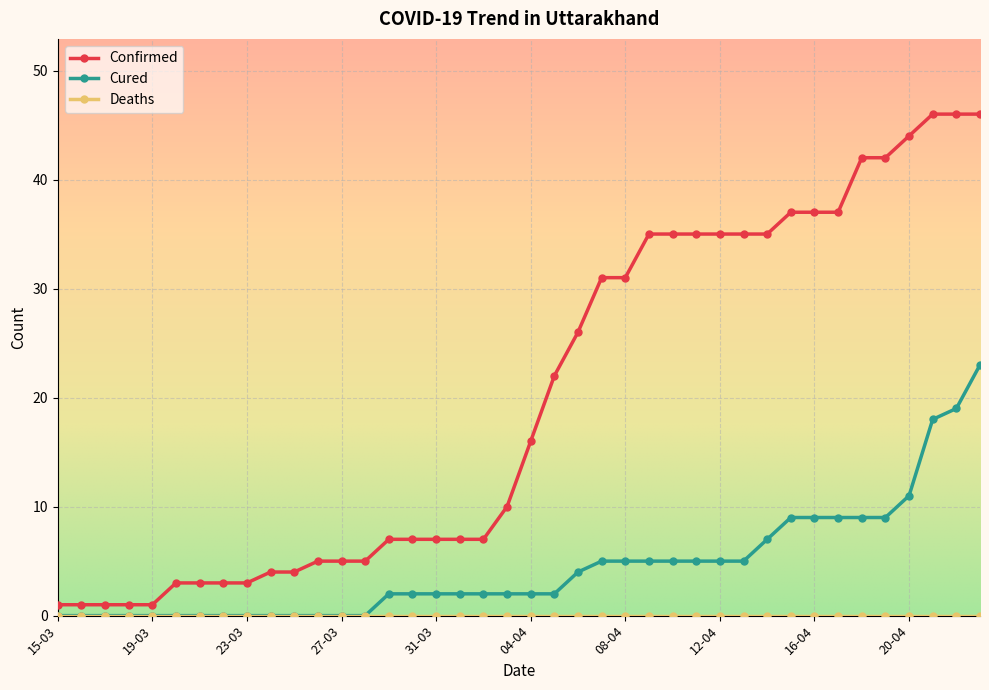

At how many categories does at least one series exceed 33?

15